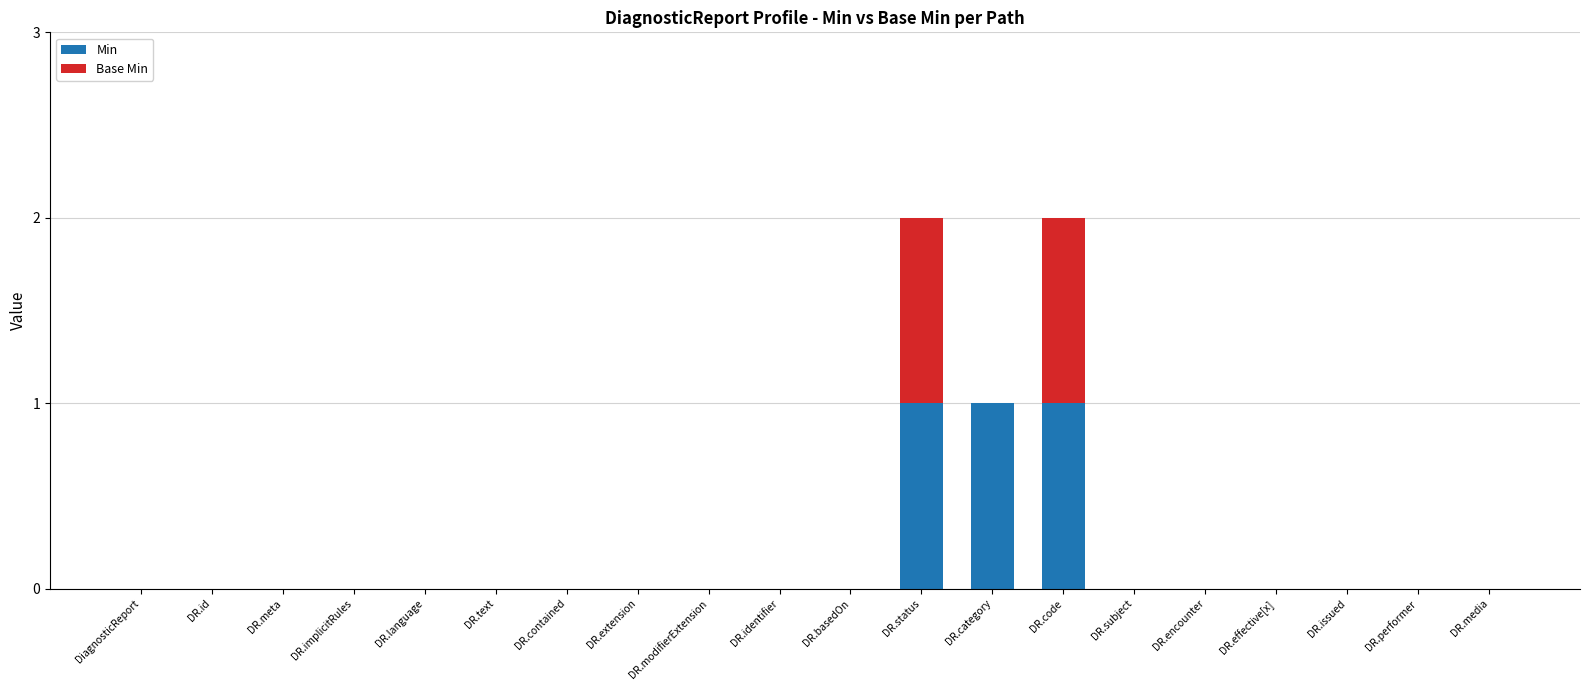

Are the bars horizontal?

No